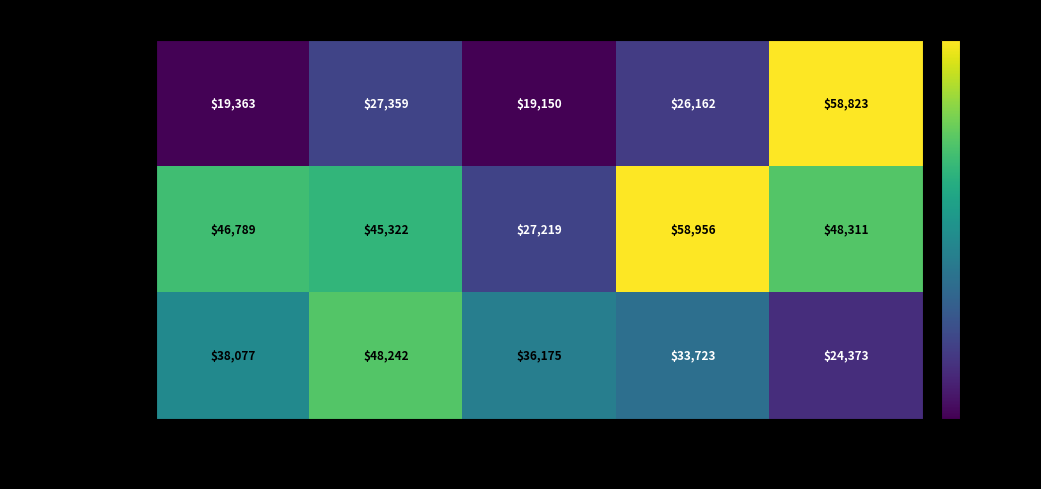

At Infection Prevention
& Control, list the series in order from smallest to largest.

ACH Valley View, ACH Meadowfield, ACH Riverbank